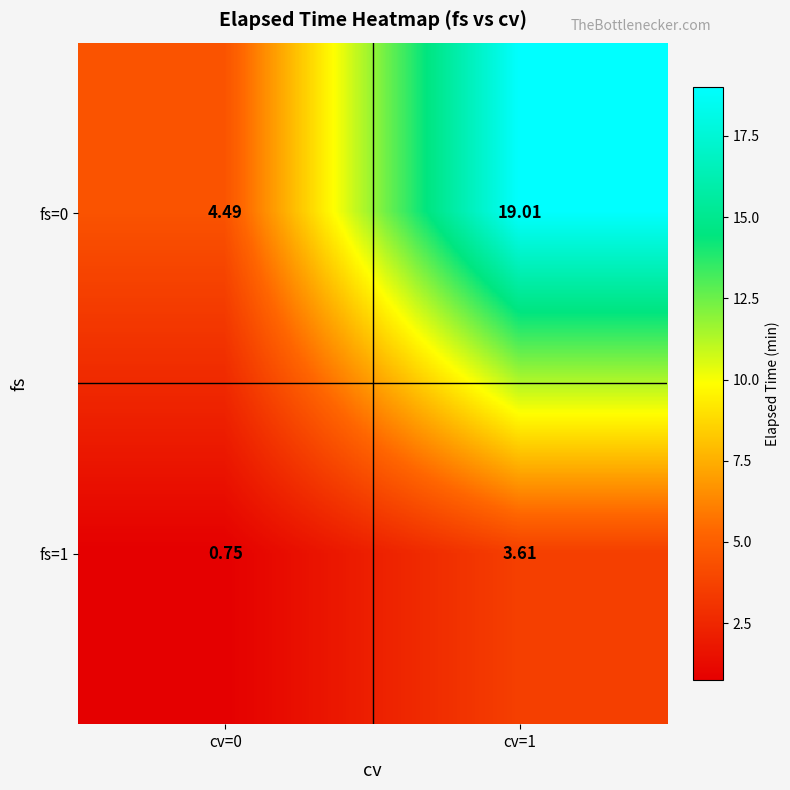

Is the value of fs=1 at cv=0 greater than the value of fs=0 at cv=0?

No